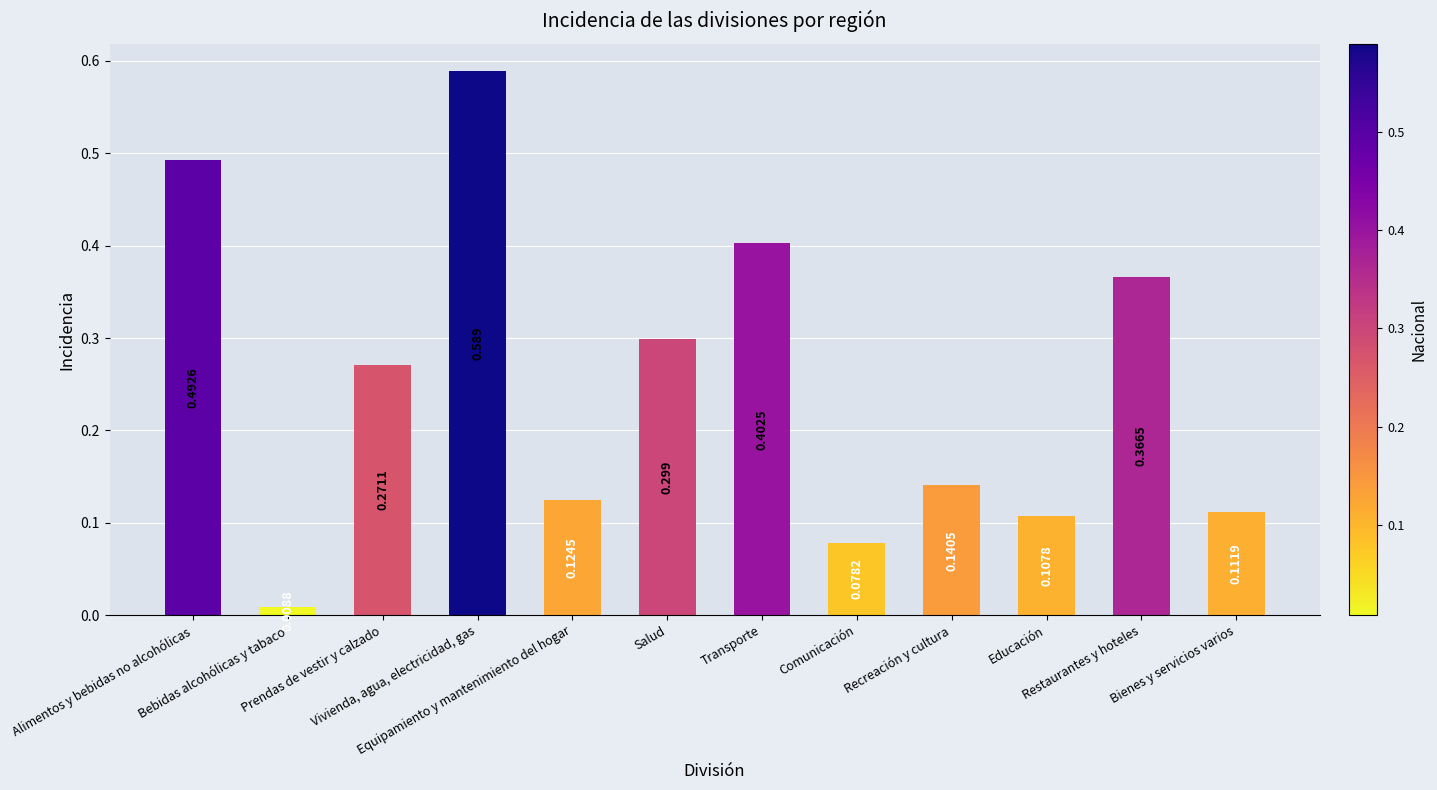

The chart shows a value of 0.0 at Bienes y servicios varios. True or false?

False